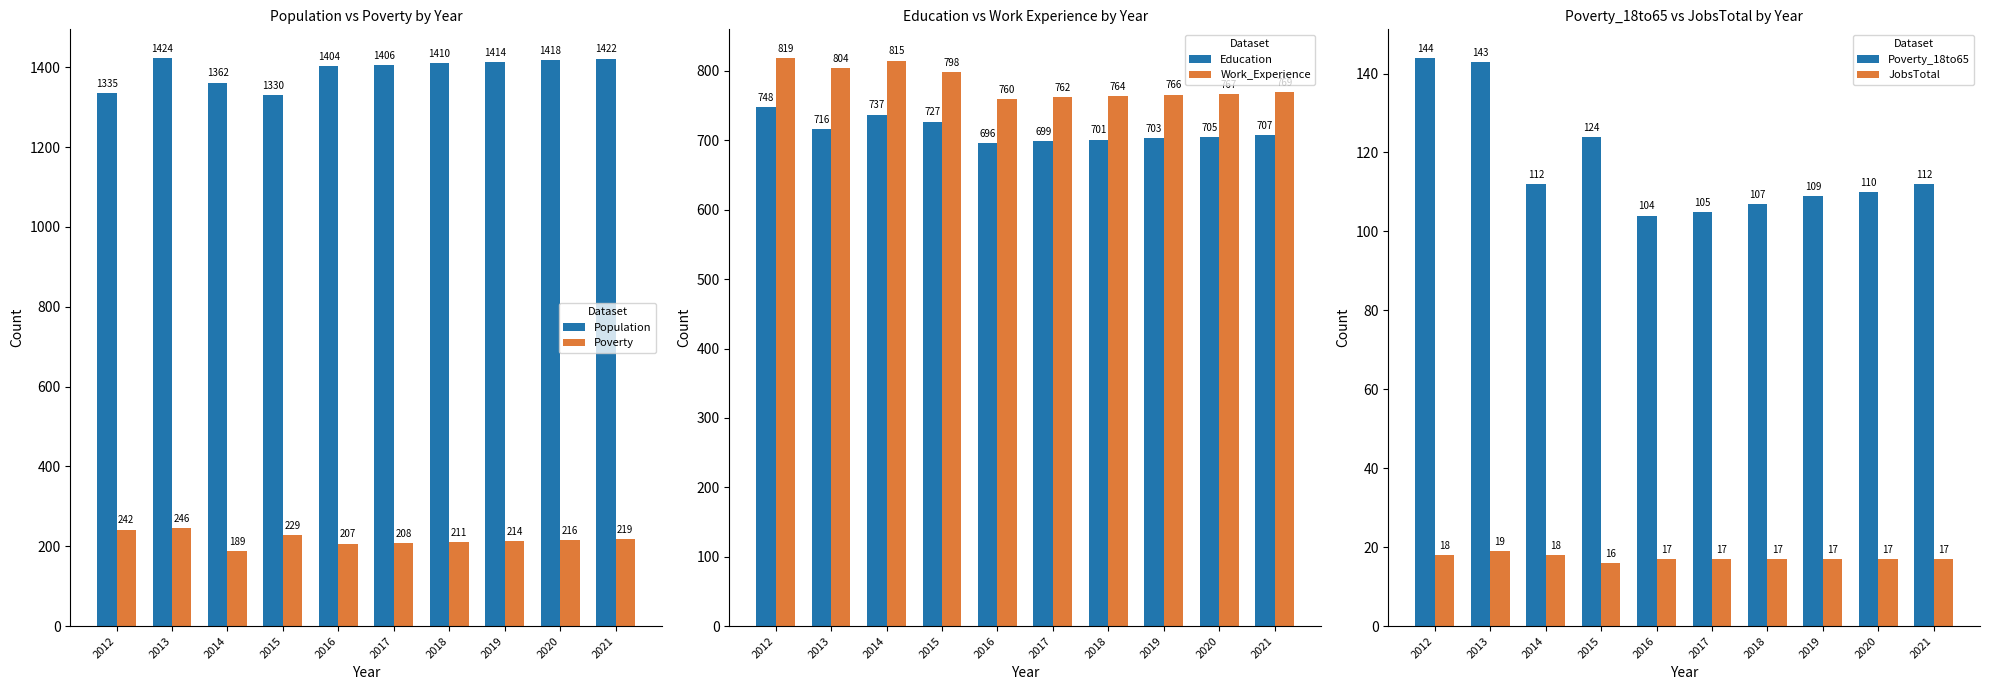

What is the sum of the Poverty_18to65 values at 2019 and 2015?

233